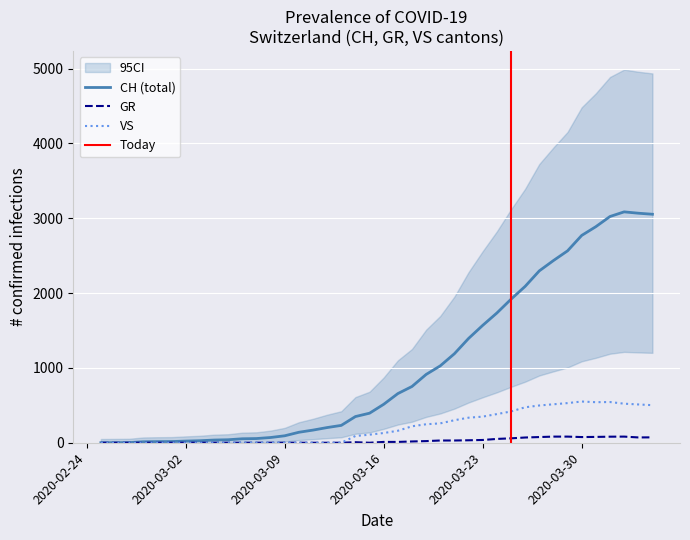

True or false: VS has more than 2 points higher than both neighbors.

False